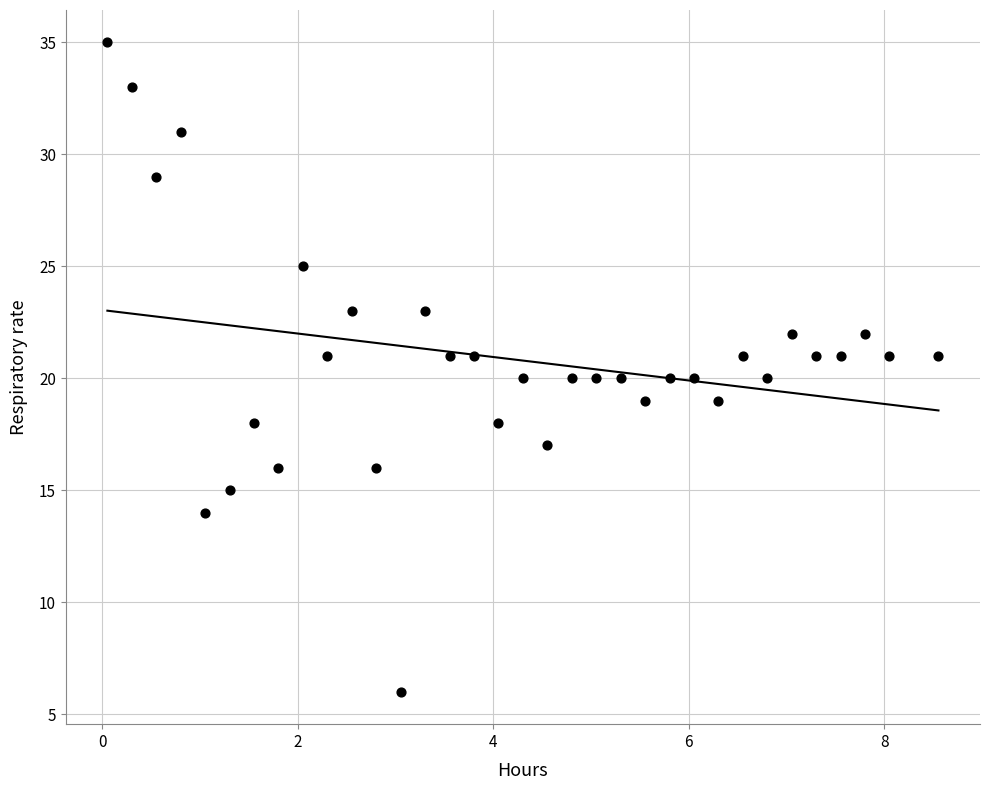

What is the range of Y values (max minus min)?

29